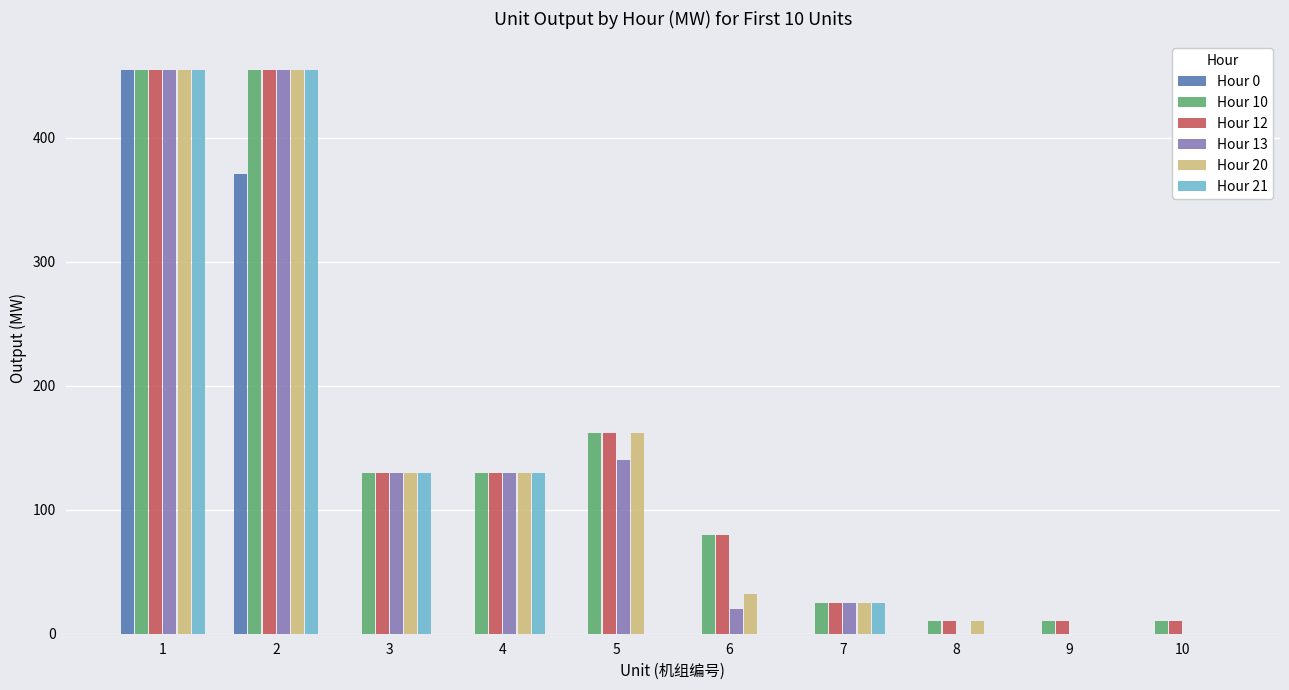

The Hour 10 series shows 80.0 at 6. True or false?

True